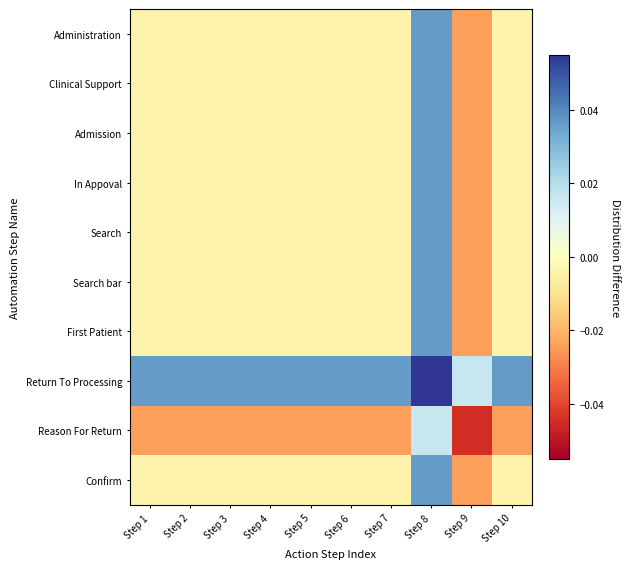

Reading left to right, extract all data points from this chart.

Administration: Step 1=-0.0	Step 2=-0.0	Step 3=-0.0	Step 4=-0.0	Step 5=-0.0	Step 6=-0.0	Step 7=-0.0	Step 8=0.0	Step 9=-0.0	Step 10=-0.0
Clinical Support: Step 1=-0.0	Step 2=-0.0	Step 3=-0.0	Step 4=-0.0	Step 5=-0.0	Step 6=-0.0	Step 7=-0.0	Step 8=0.0	Step 9=-0.0	Step 10=-0.0
Admission: Step 1=-0.0	Step 2=-0.0	Step 3=-0.0	Step 4=-0.0	Step 5=-0.0	Step 6=-0.0	Step 7=-0.0	Step 8=0.0	Step 9=-0.0	Step 10=-0.0
In Appoval: Step 1=-0.0	Step 2=-0.0	Step 3=-0.0	Step 4=-0.0	Step 5=-0.0	Step 6=-0.0	Step 7=-0.0	Step 8=0.0	Step 9=-0.0	Step 10=-0.0
Search: Step 1=-0.0	Step 2=-0.0	Step 3=-0.0	Step 4=-0.0	Step 5=-0.0	Step 6=-0.0	Step 7=-0.0	Step 8=0.0	Step 9=-0.0	Step 10=-0.0
Search bar: Step 1=-0.0	Step 2=-0.0	Step 3=-0.0	Step 4=-0.0	Step 5=-0.0	Step 6=-0.0	Step 7=-0.0	Step 8=0.0	Step 9=-0.0	Step 10=-0.0
First Patient: Step 1=-0.0	Step 2=-0.0	Step 3=-0.0	Step 4=-0.0	Step 5=-0.0	Step 6=-0.0	Step 7=-0.0	Step 8=0.0	Step 9=-0.0	Step 10=-0.0
Return To Processing: Step 1=0.0	Step 2=0.0	Step 3=0.0	Step 4=0.0	Step 5=0.0	Step 6=0.0	Step 7=0.0	Step 8=0.1	Step 9=0.0	Step 10=0.0
Reason For Return: Step 1=-0.0	Step 2=-0.0	Step 3=-0.0	Step 4=-0.0	Step 5=-0.0	Step 6=-0.0	Step 7=-0.0	Step 8=0.0	Step 9=-0.0	Step 10=-0.0
Confirm: Step 1=-0.0	Step 2=-0.0	Step 3=-0.0	Step 4=-0.0	Step 5=-0.0	Step 6=-0.0	Step 7=-0.0	Step 8=0.0	Step 9=-0.0	Step 10=-0.0